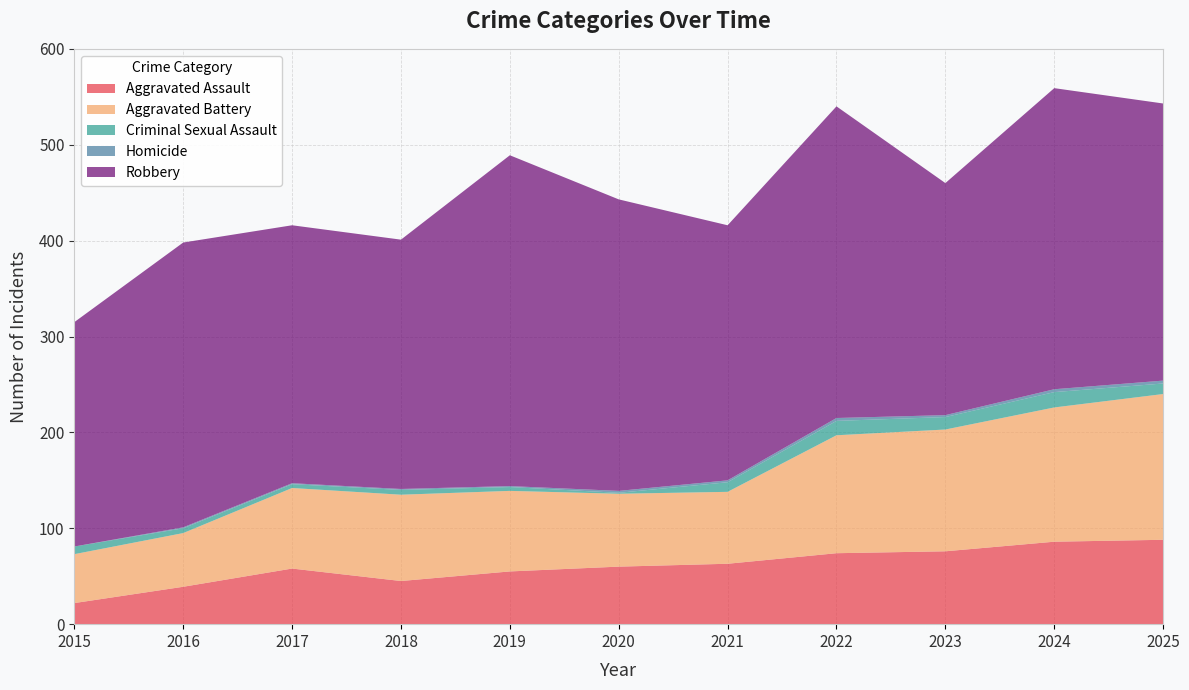

Reading right to left, extract all data points from this chart.

Aggravated Assault: 88	86	76	74	63	60	55	45	58	39	22
Aggravated Battery: 152	140	127	123	75	76	84	90	84	56	51
Criminal Sexual Assault: 11	16	13	15	10	1	4	5	4	5	8
Homicide: 3	3	2	3	2	2	1	1	1	1	0
Robbery: 289	314	242	325	266	304	345	260	269	297	234